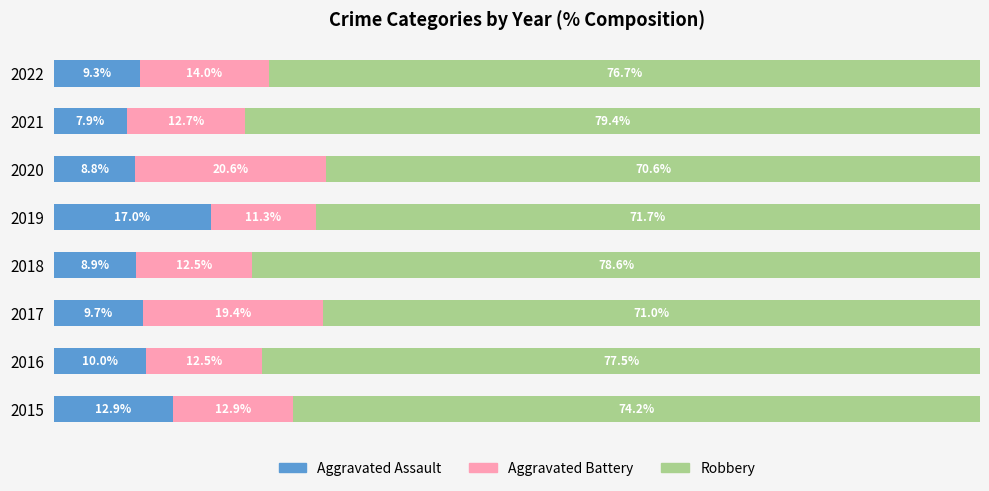

Rank the categories by Aggravated Assault value from lowest to highest.

2021, 2020, 2018, 2022, 2017, 2016, 2015, 2019